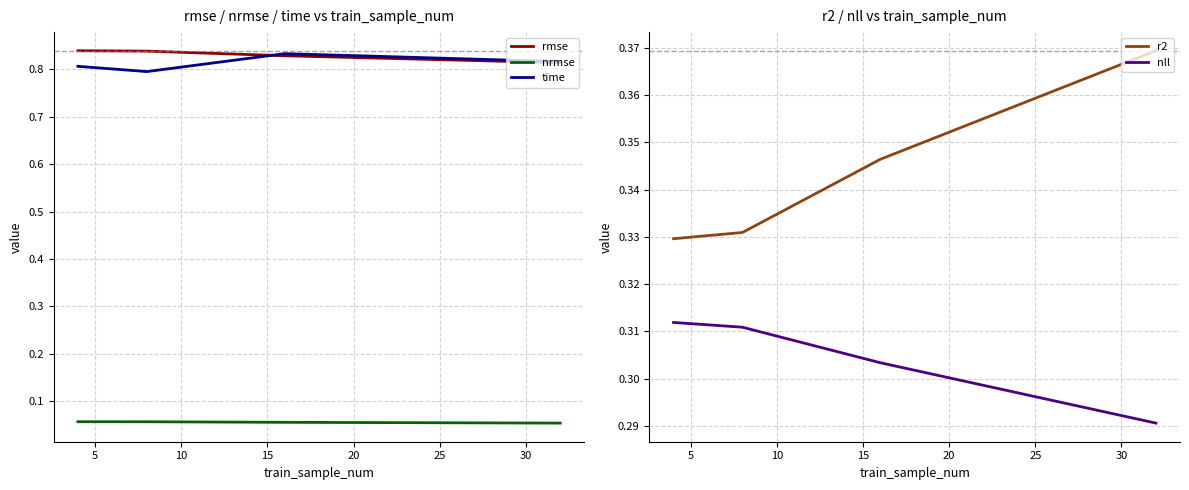

True or false: rmse and nll intersect in this chart.

False